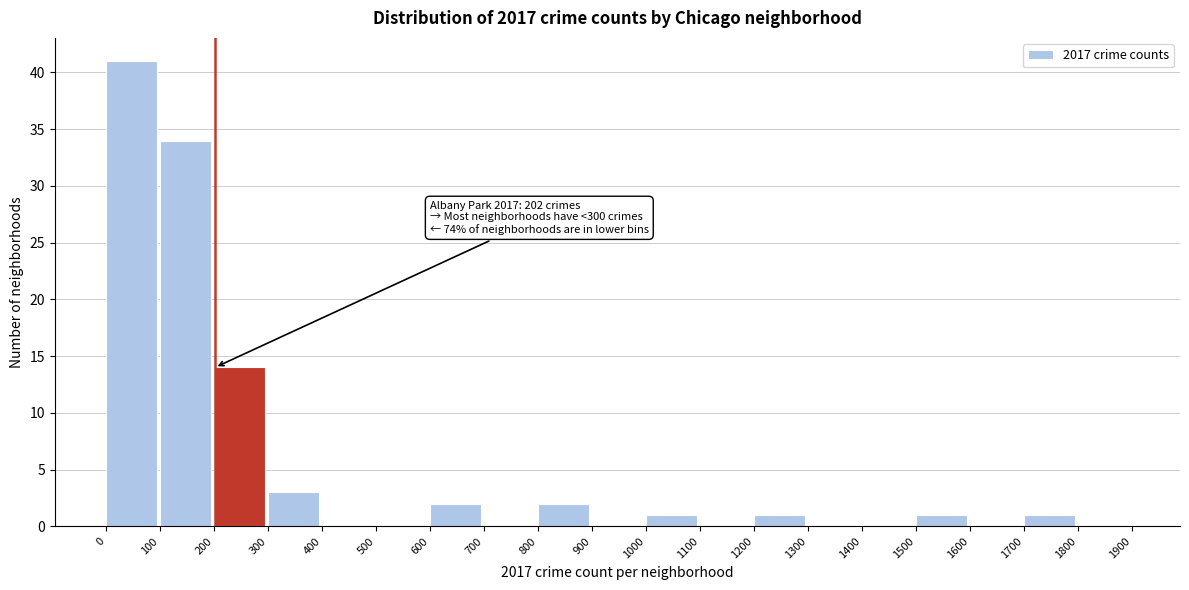

Which range on the x-axis has the tallest bar?

0 to 100